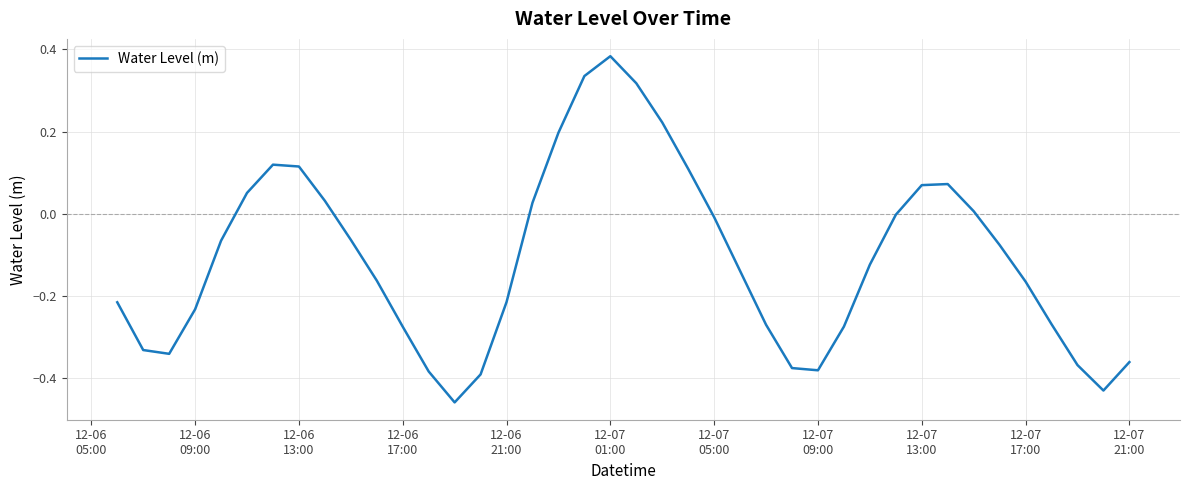

What is the difference between the maximum and minimum values?

0.8